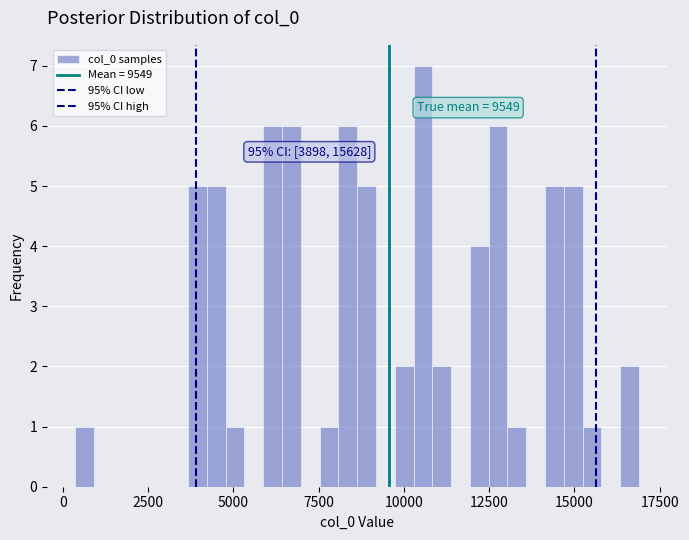

Around what value on the x-axis is the tallest bar? Give the approximate position of its centre, as read against the axis.

10500